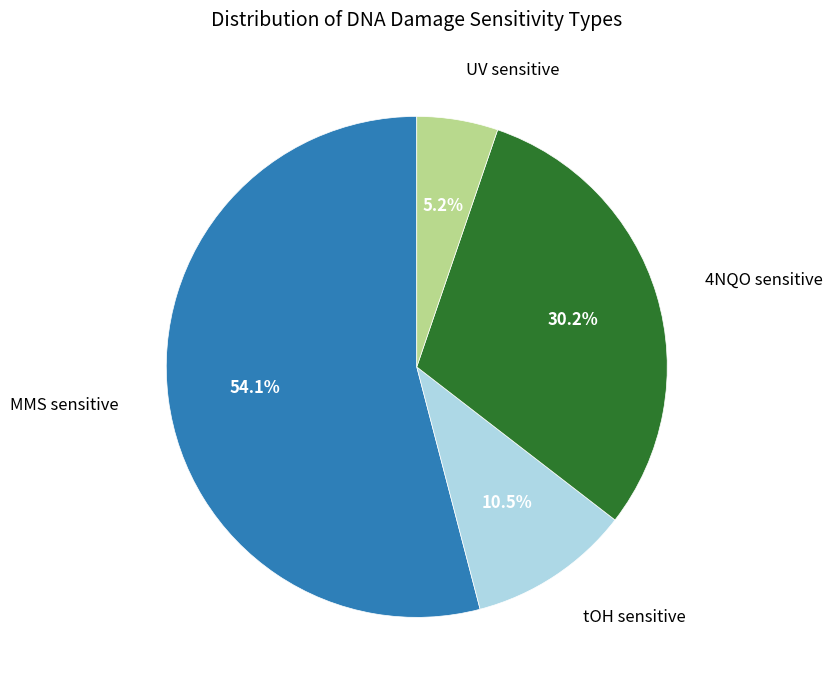

Does any single category account for the majority?

Yes